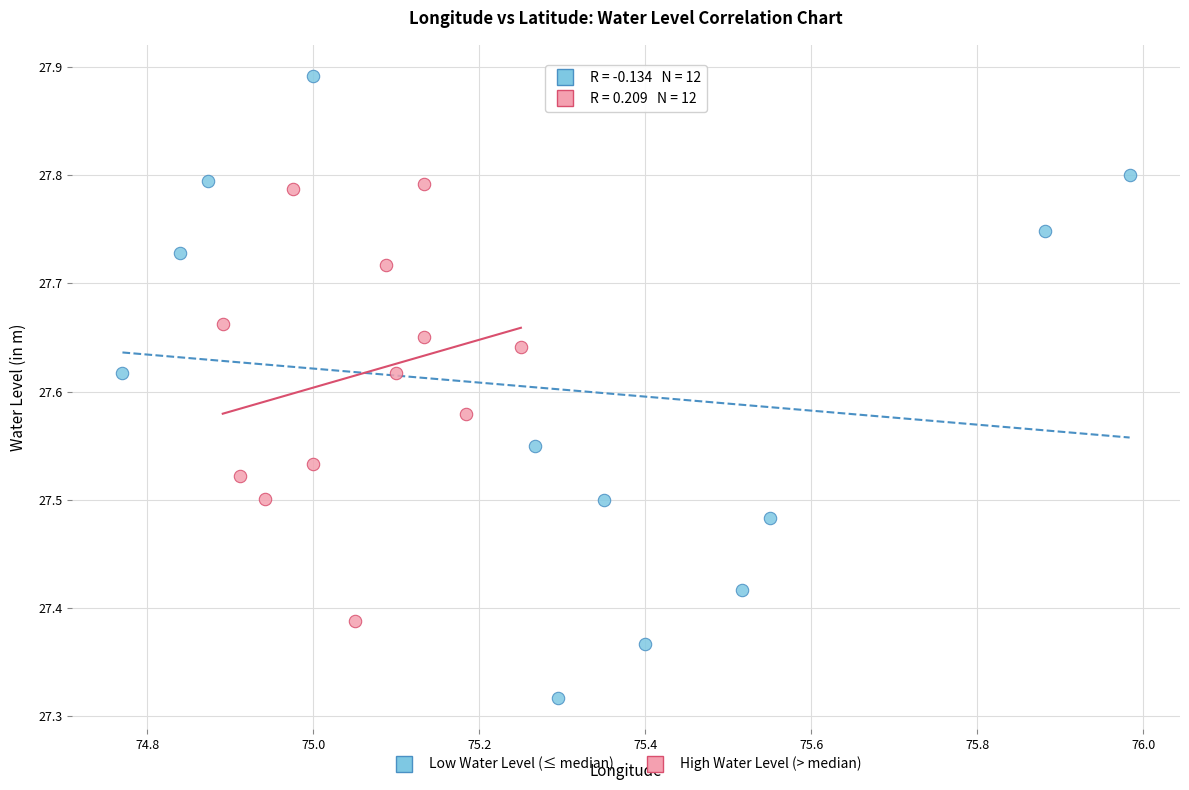

What are all the series names shown in the legend?

Low Water Level (≤ median), High Water Level (> median)